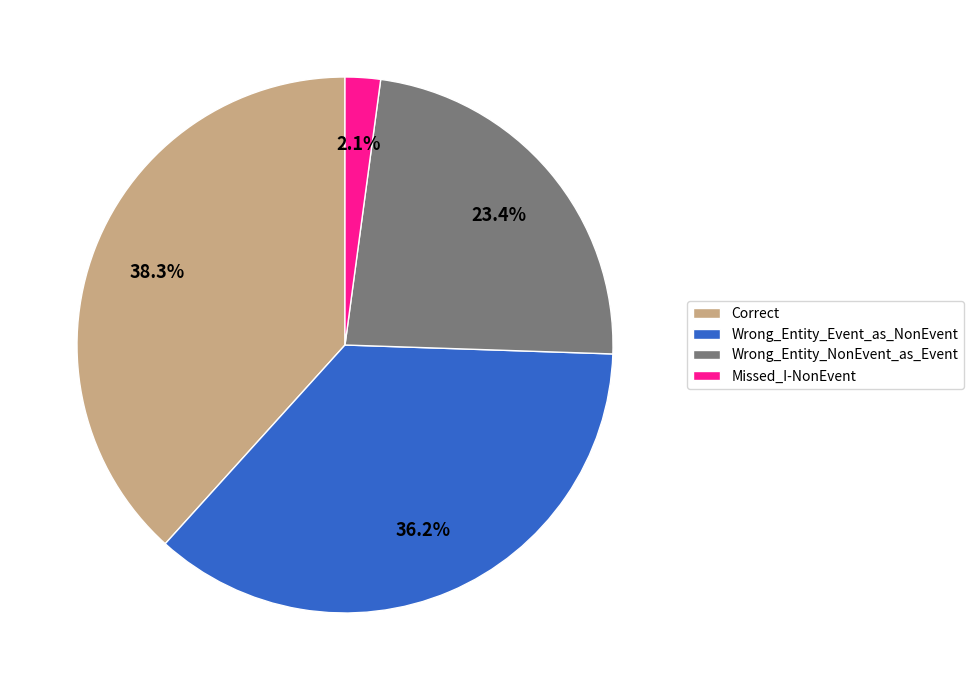

How much of the chart is everything except Correct?

61.7%